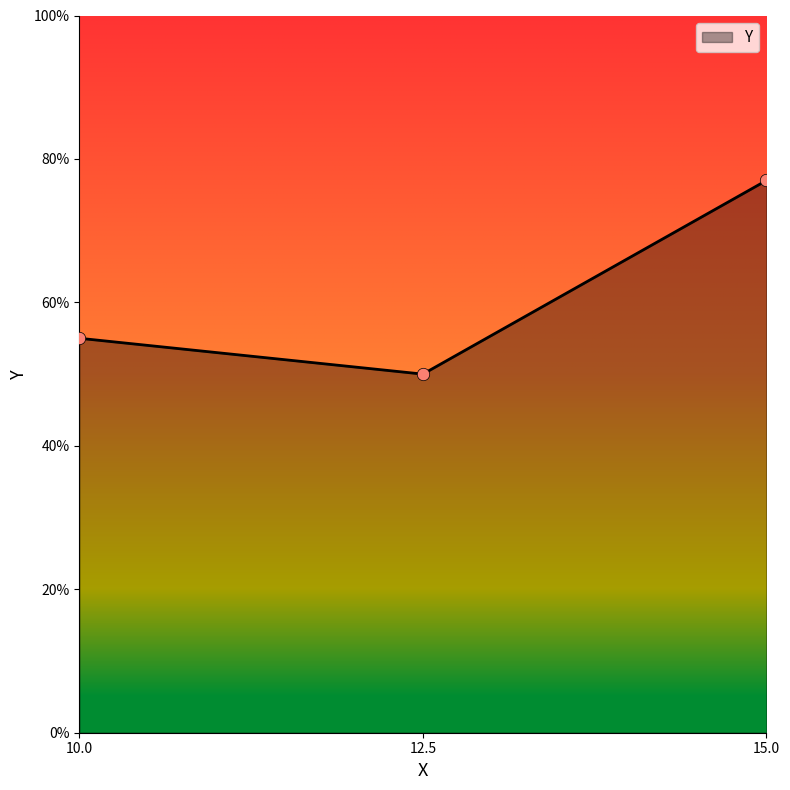

What is the change in value from 10.0 to 12.5?

-0.1